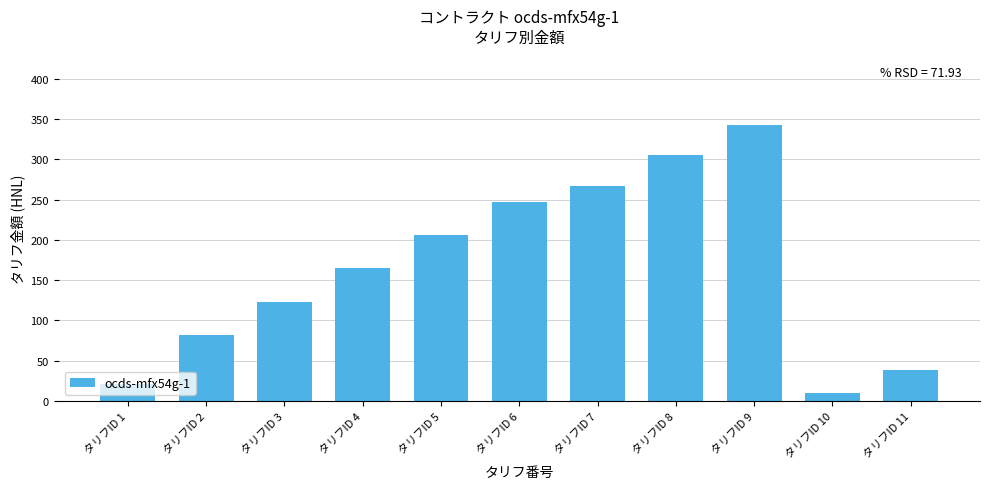

Count the number of data series in this chart.

1